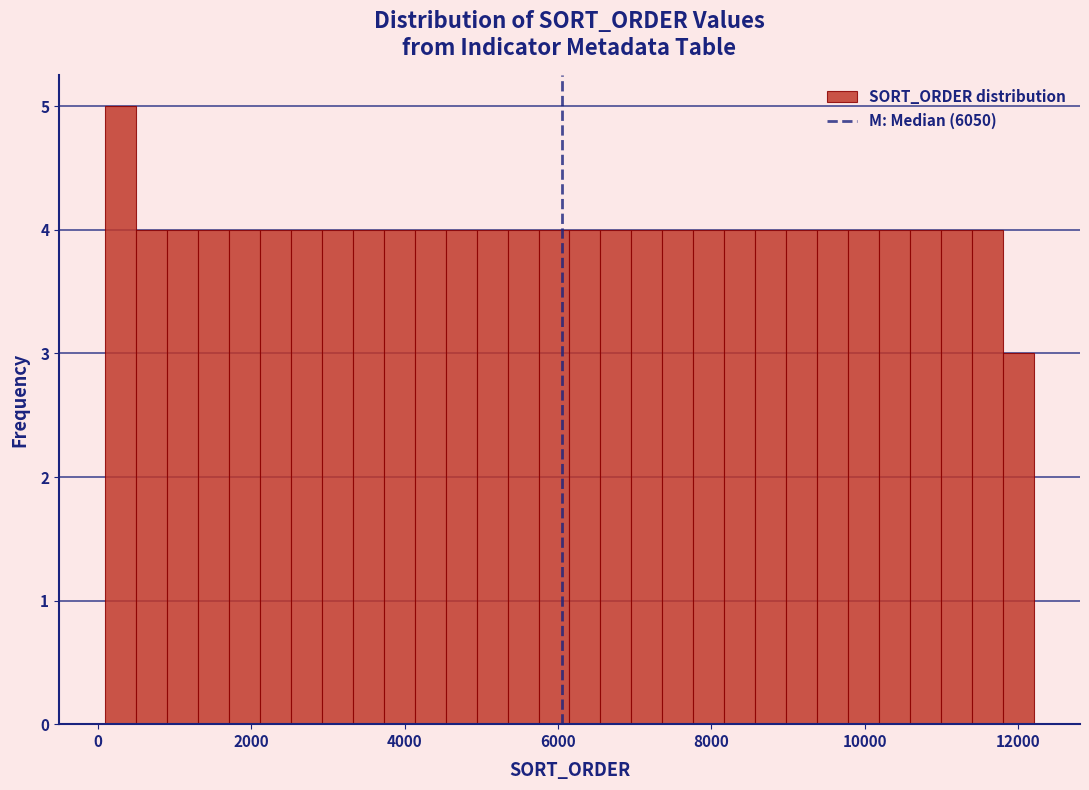

Read against the x-axis, roughly where is the centre of the tallest bar?

400